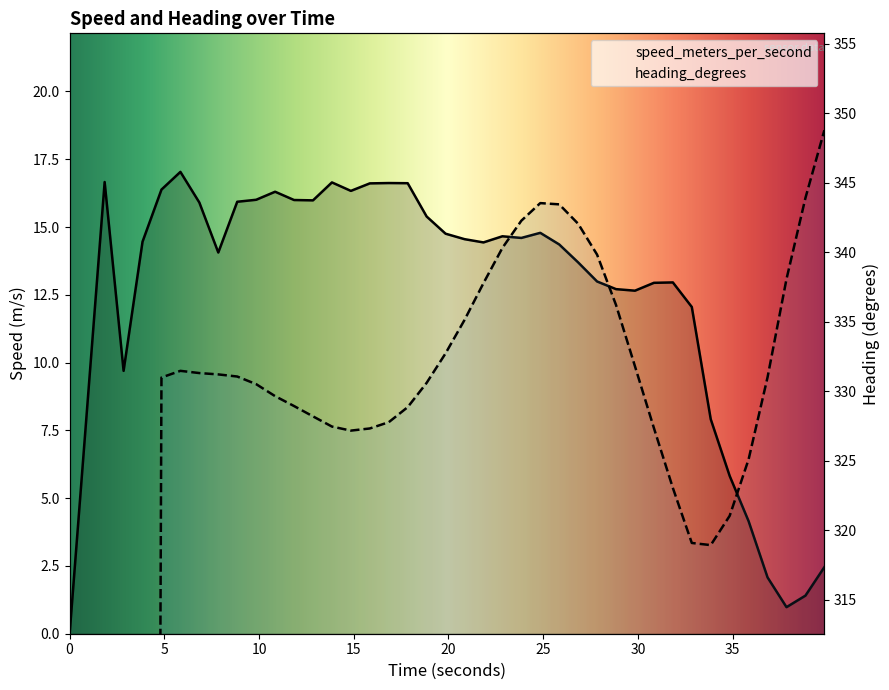

How many interior local valleys does the heading_degrees series have?

2